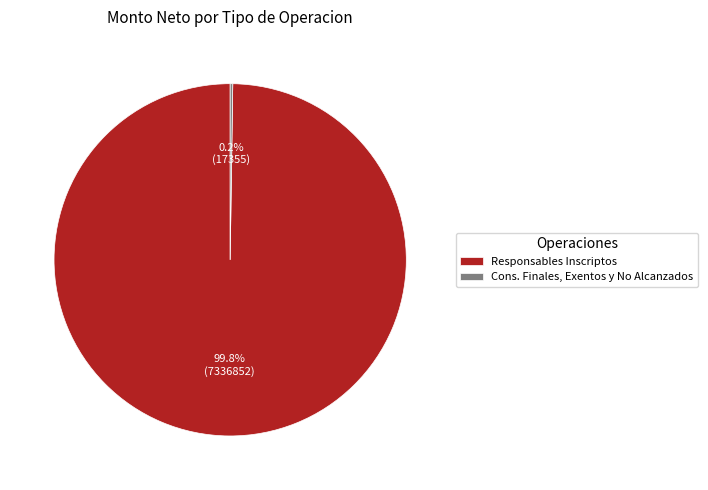

Does any single category account for the majority?

Yes